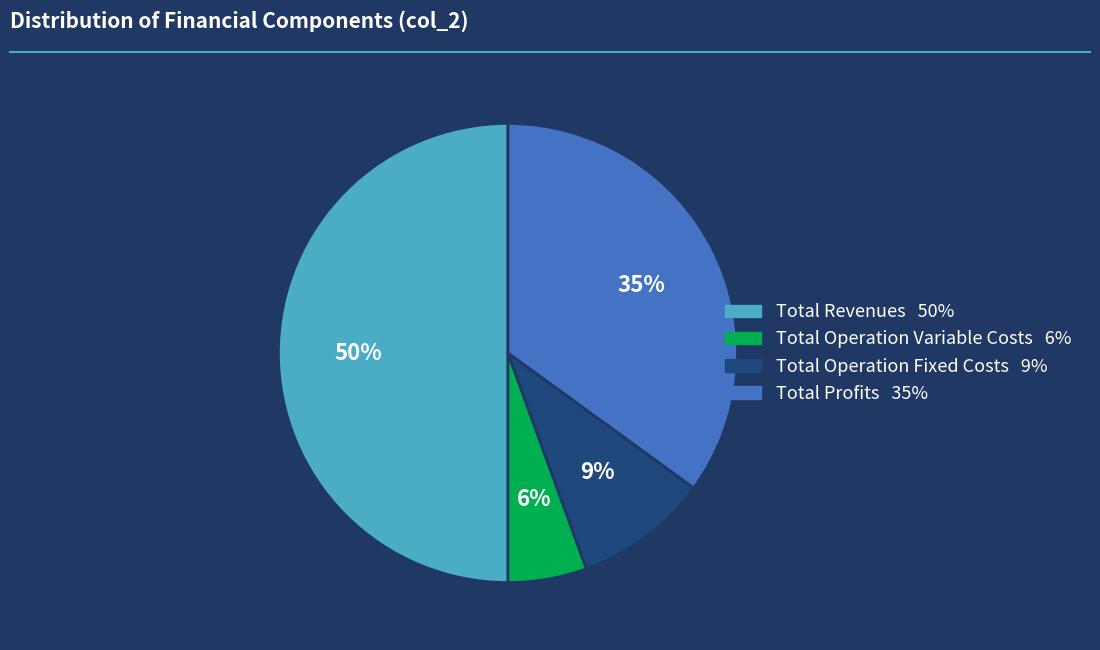

To the nearest percent, what is the average slice percentage?

25%